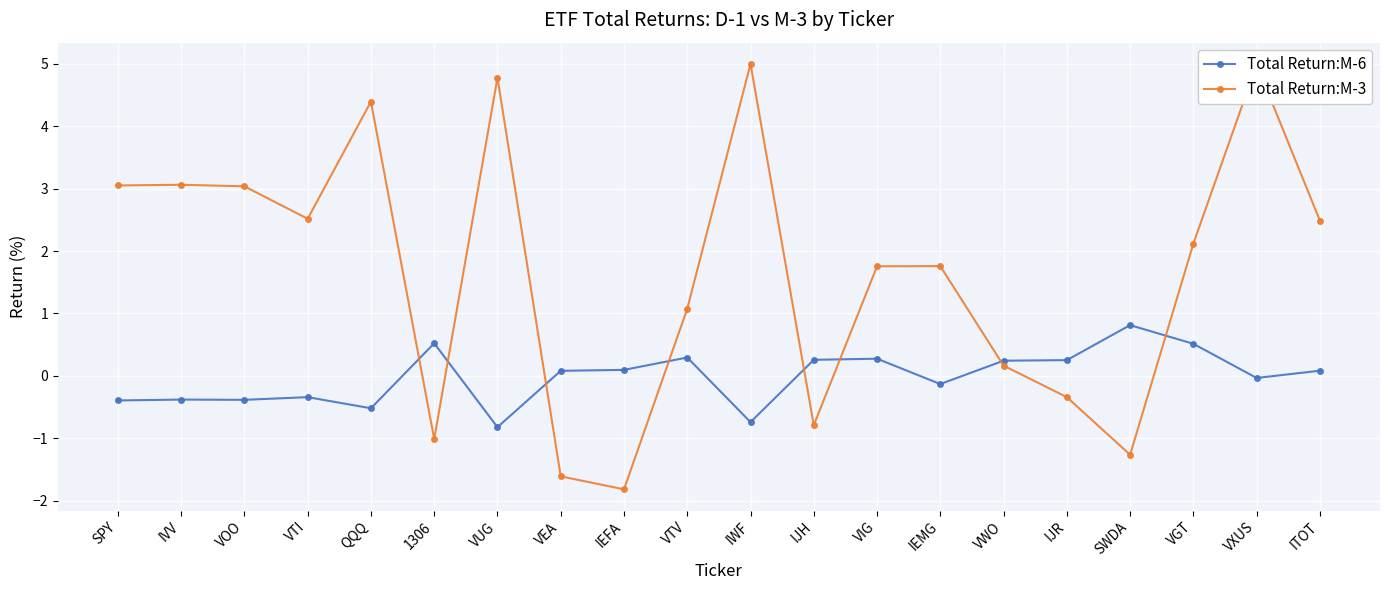

Between VOO and VUG, which series saw the biggest shift?

Total Return:M-3